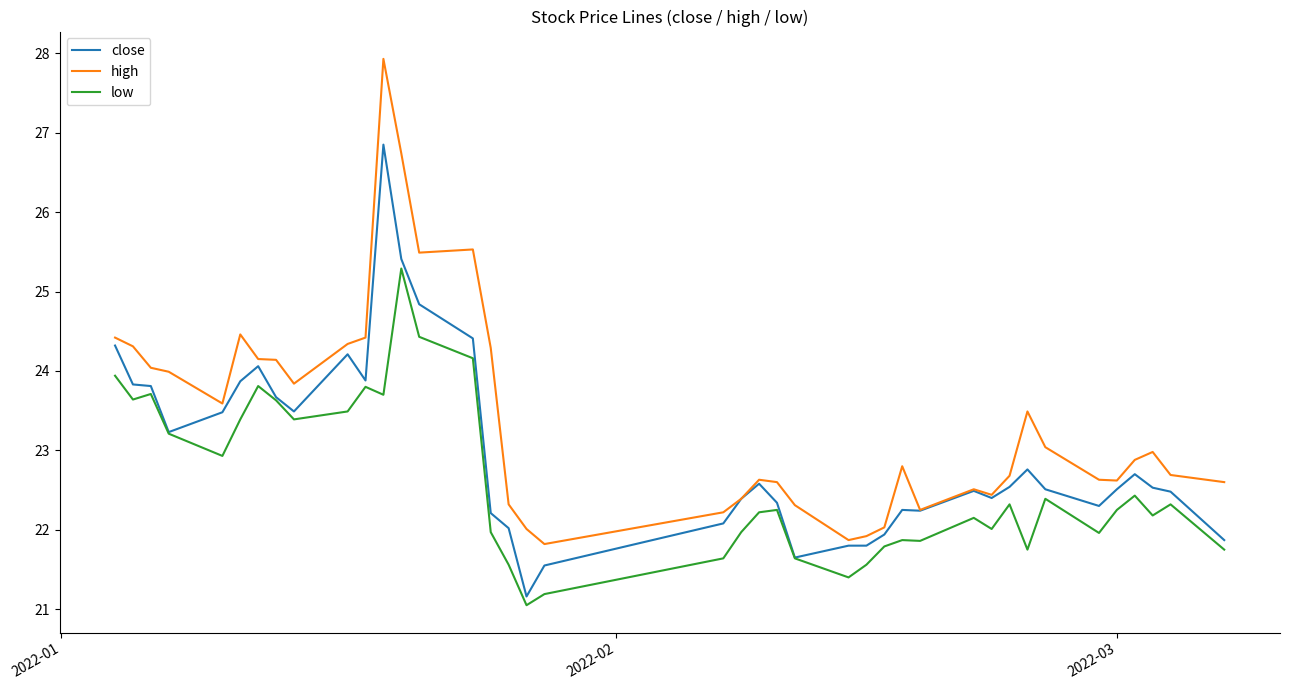

What is the greatest value displayed?

27.9